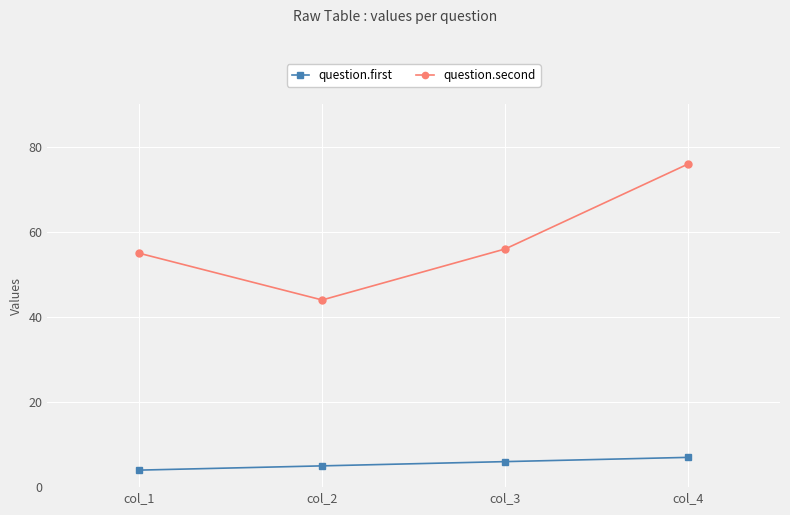

Between col_2 and col_4, which series saw the biggest shift?

question.second